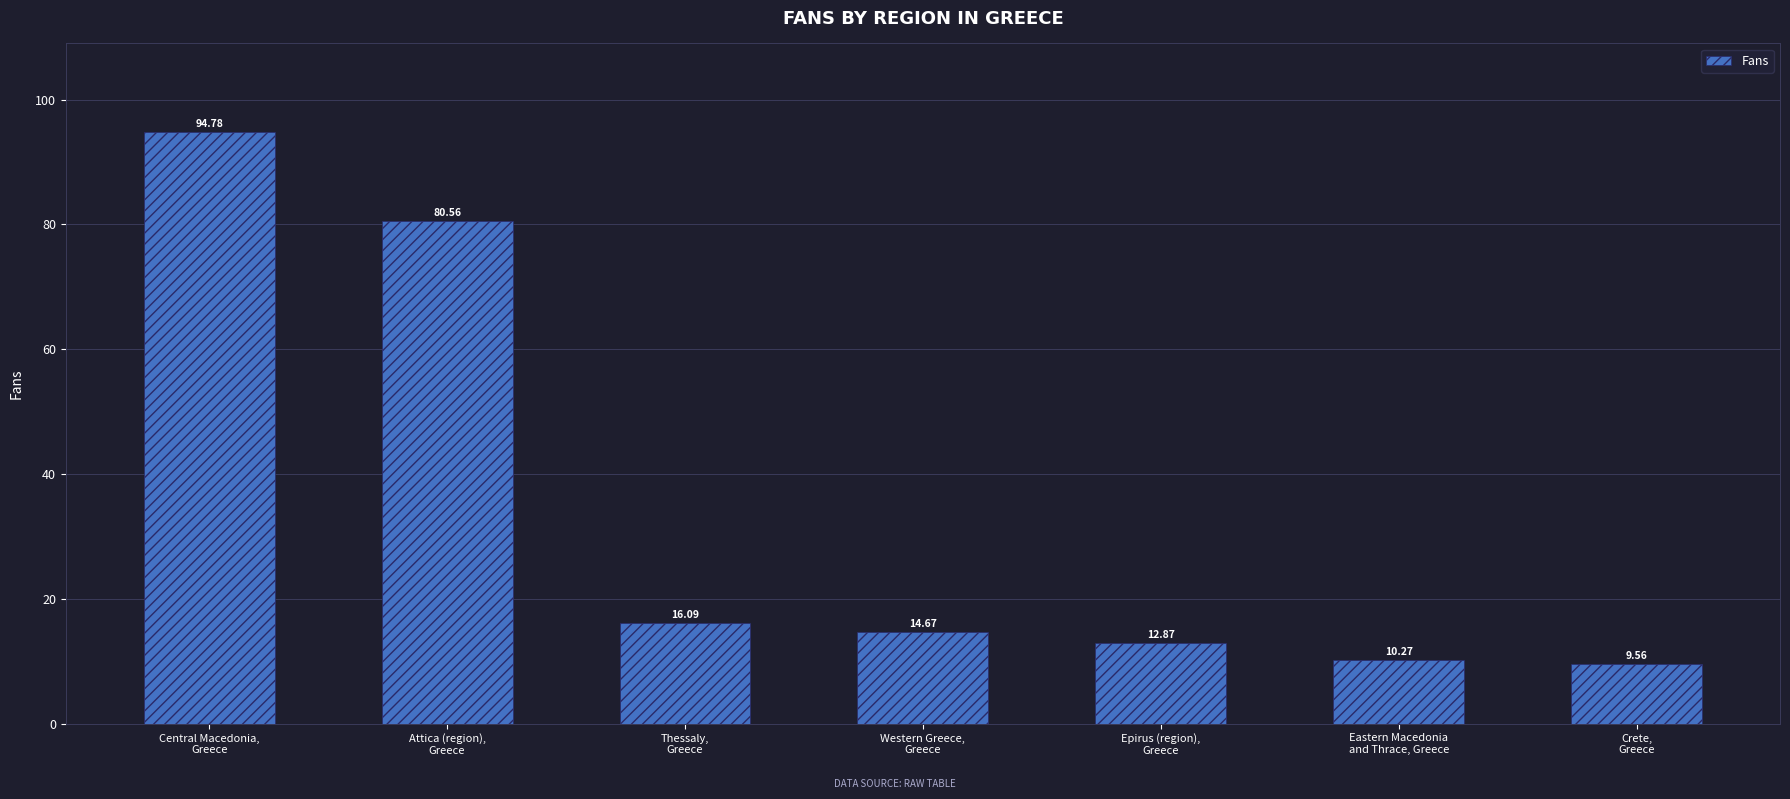

Count the number of data series in this chart.

1